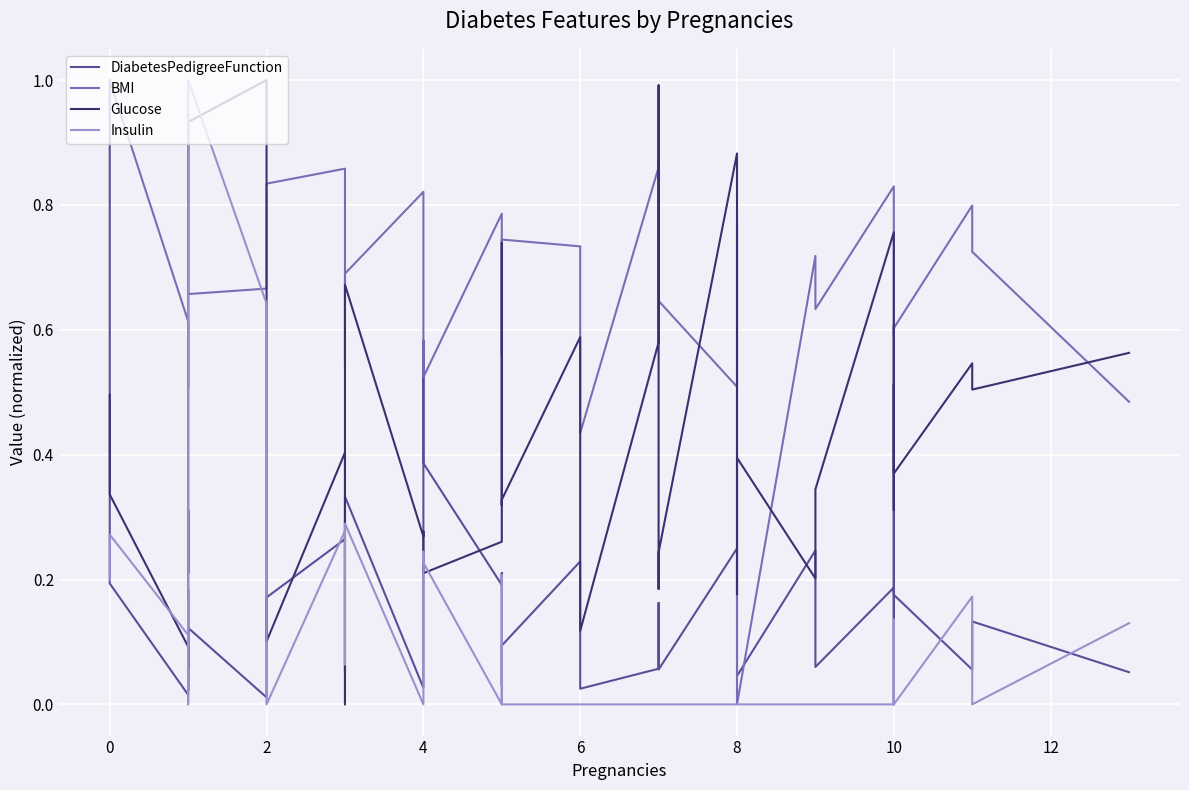

What is the highest value of the Insulin series?

1.0